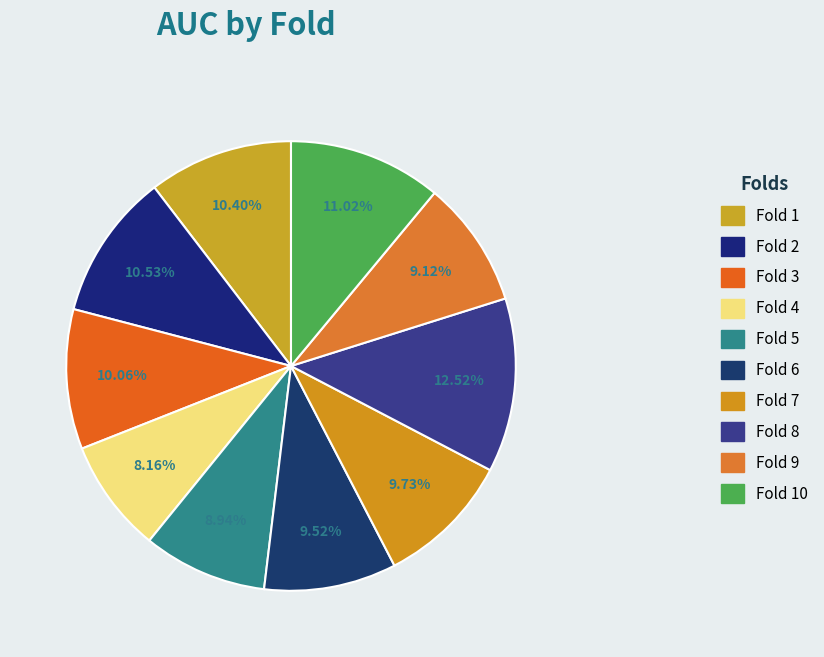

To the nearest percent, what percentage of the pie is Fold 8?

13%